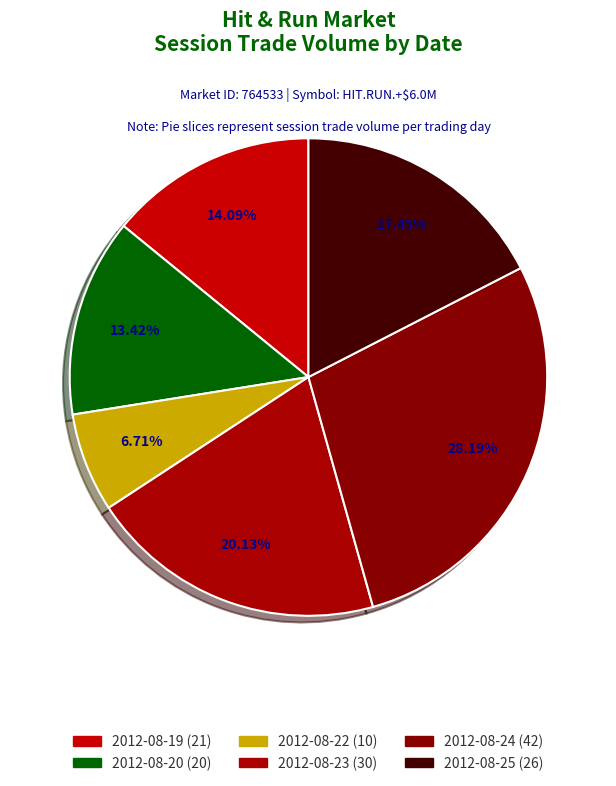

Which category has the smallest portion of the pie?

10 (2012-08-22)